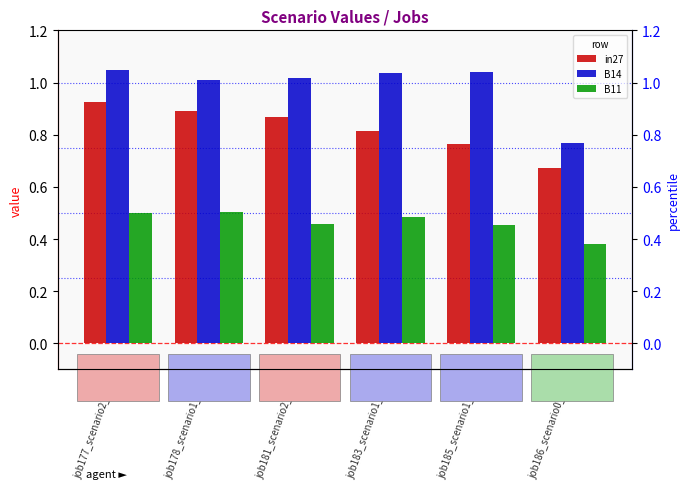

What is the difference between the maximum and minimum values in the in27 series?

0.3